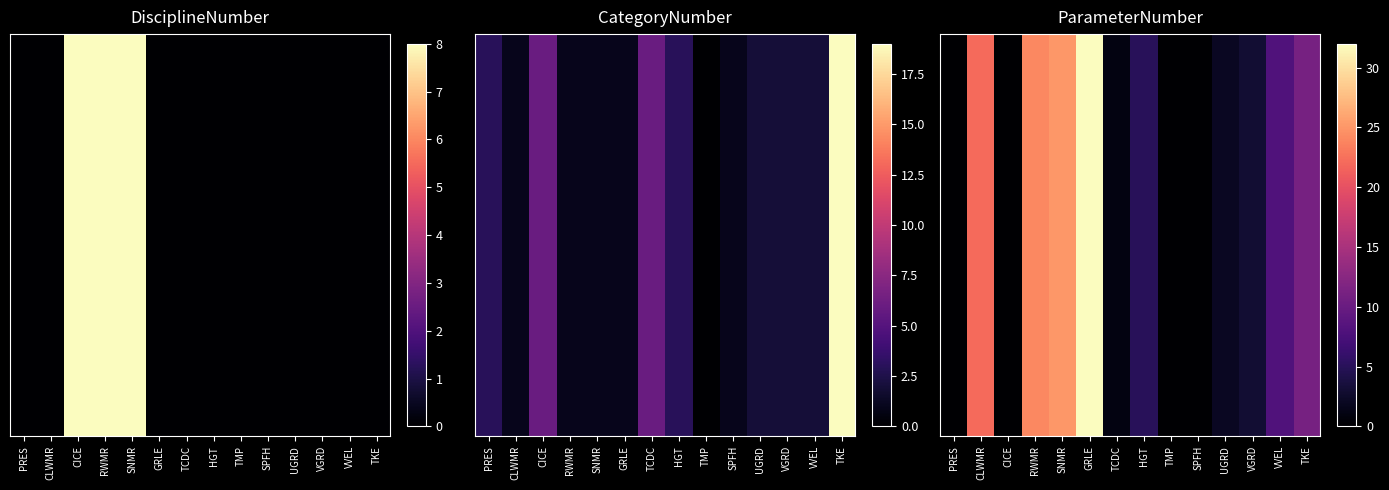

What is the sum of the values at CLWMR and SNMR?

47